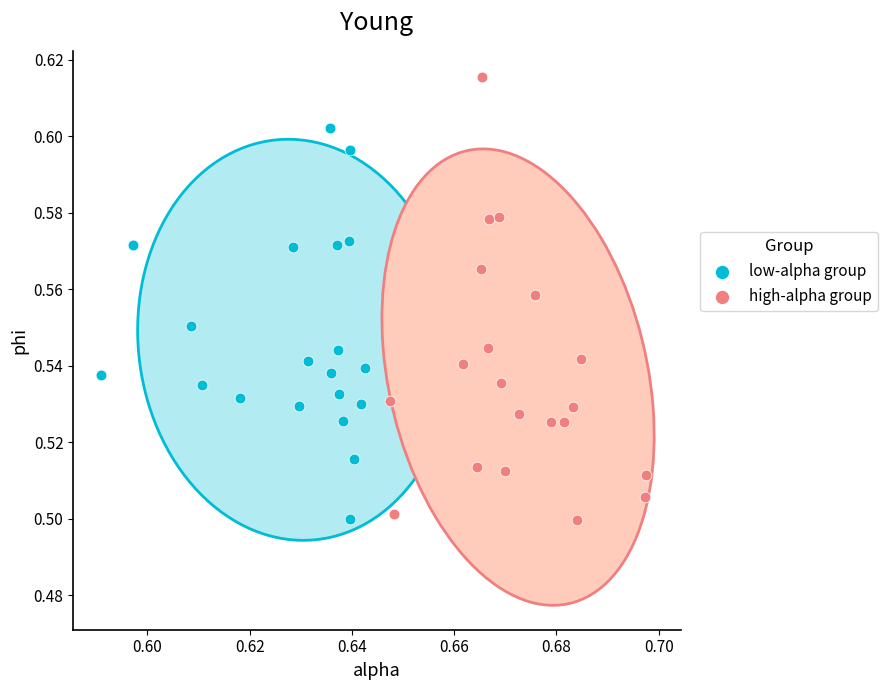

Which series has the largest Y range (max minus min)?

high-alpha group